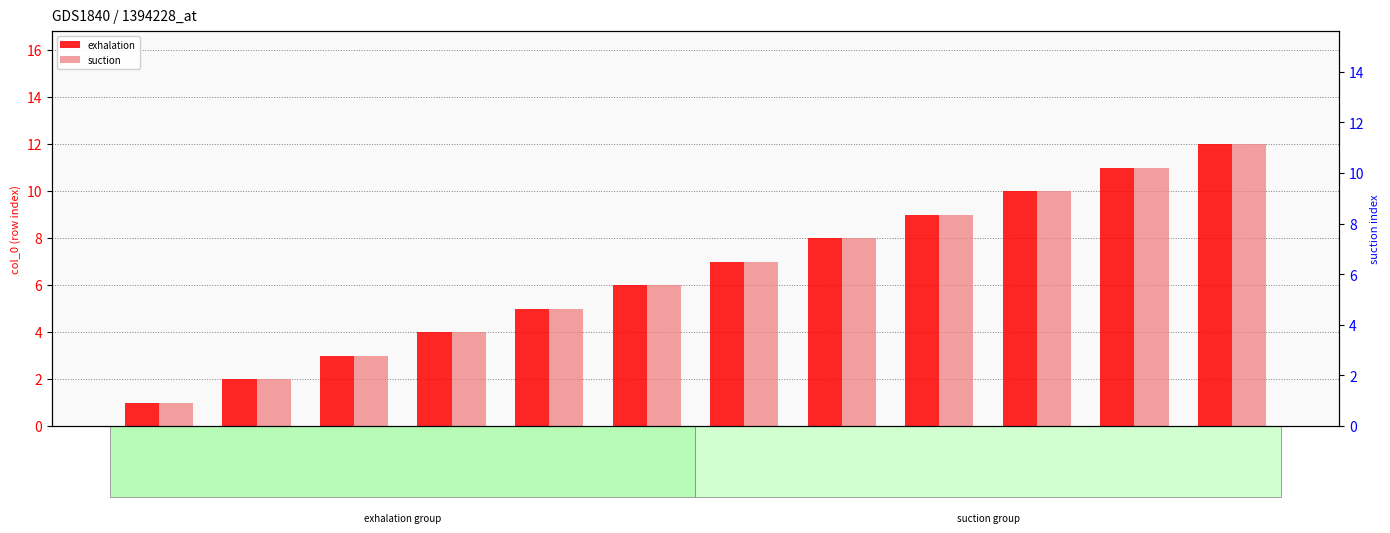

What is the value of the suction bar at the 6th from the left?

6